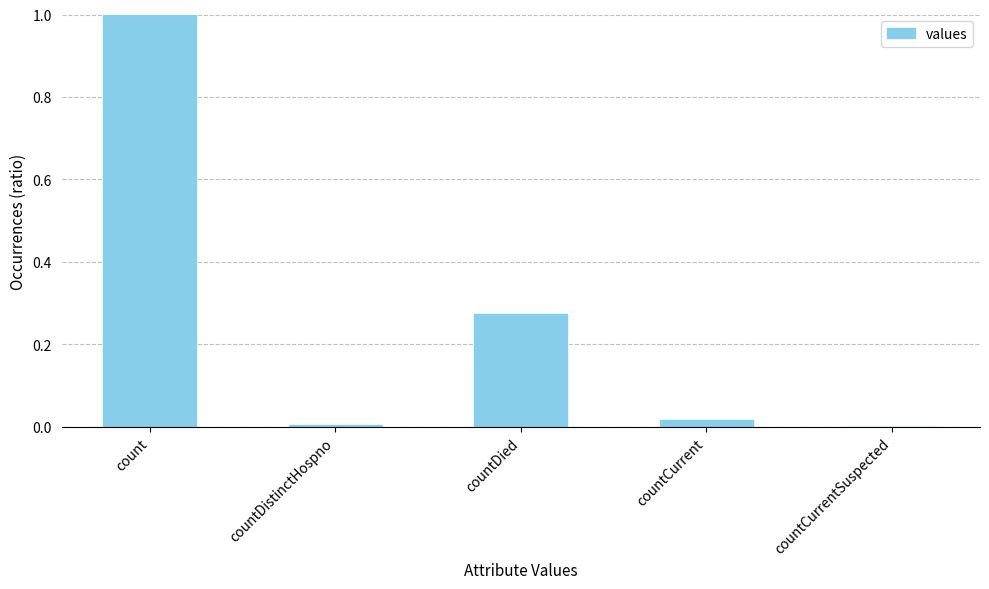

Which label corresponds to the largest value in the chart?

count